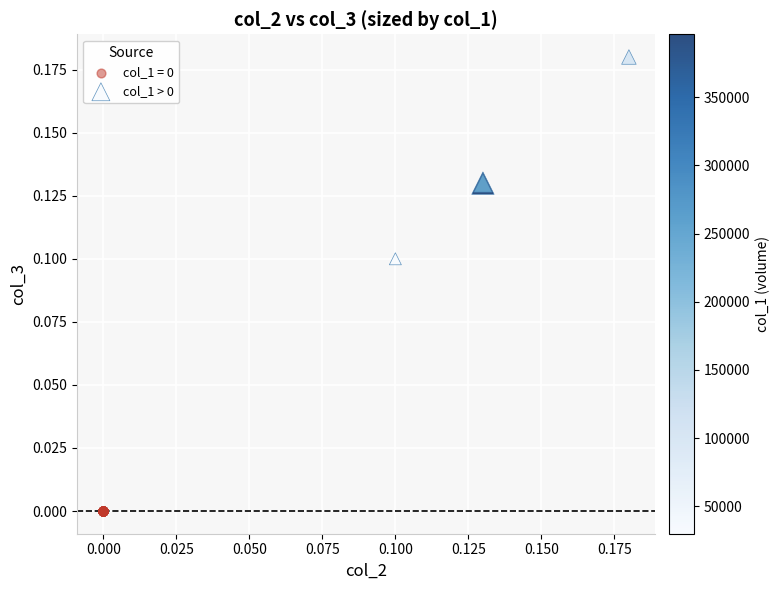

Which series contains the highest Y value?

col_1 > 0